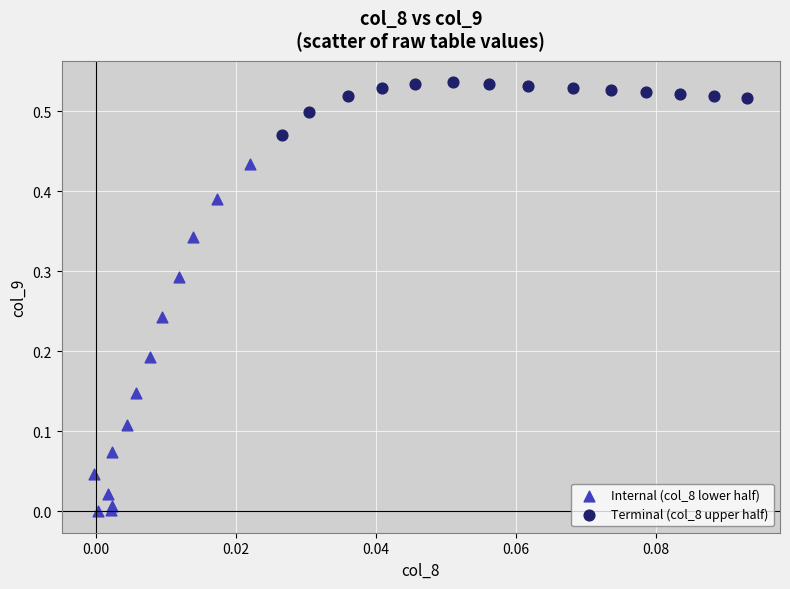

What are all the series names shown in the legend?

Internal (col_8 lower half), Terminal (col_8 upper half)